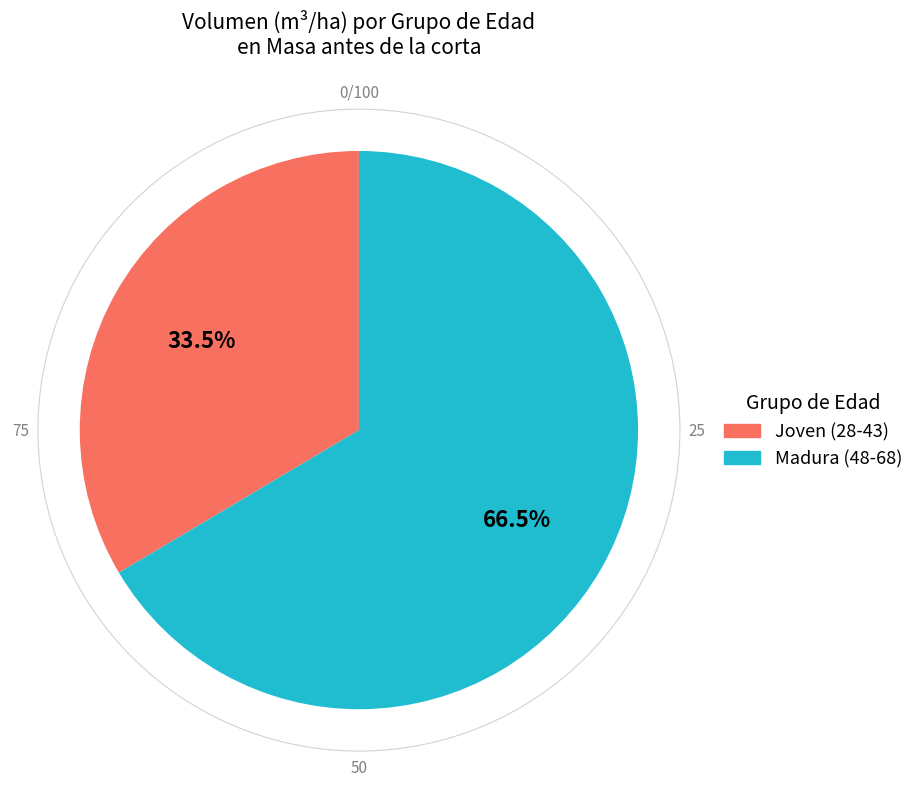

Count the number of slices in the pie.

2